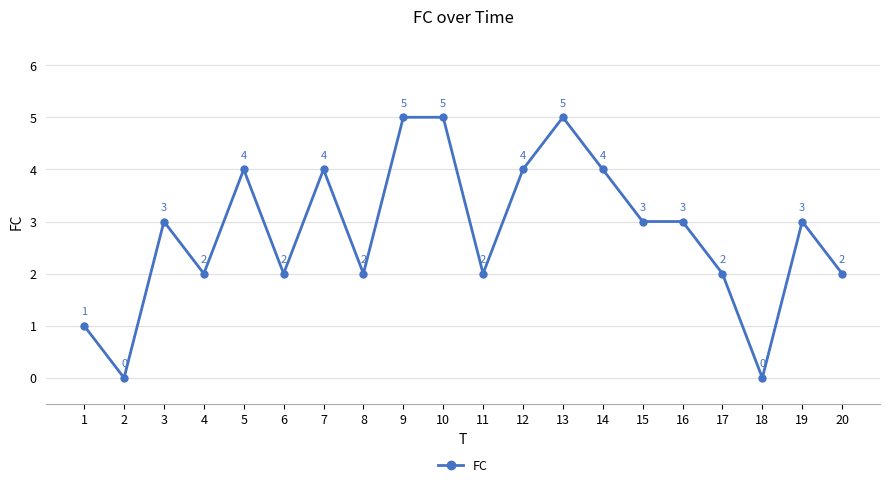

Which has a higher value, 3 or 12?

12